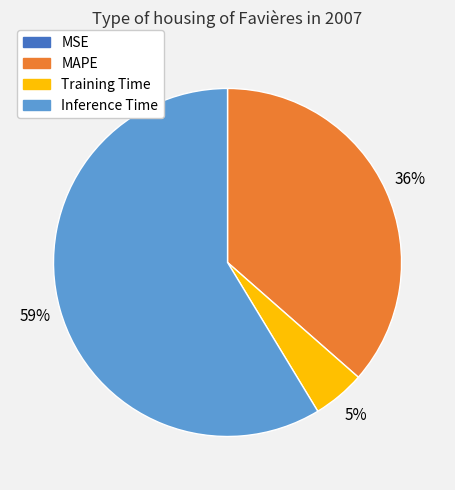

Do MAPE and Training Time together represent more than half of the pie?

No